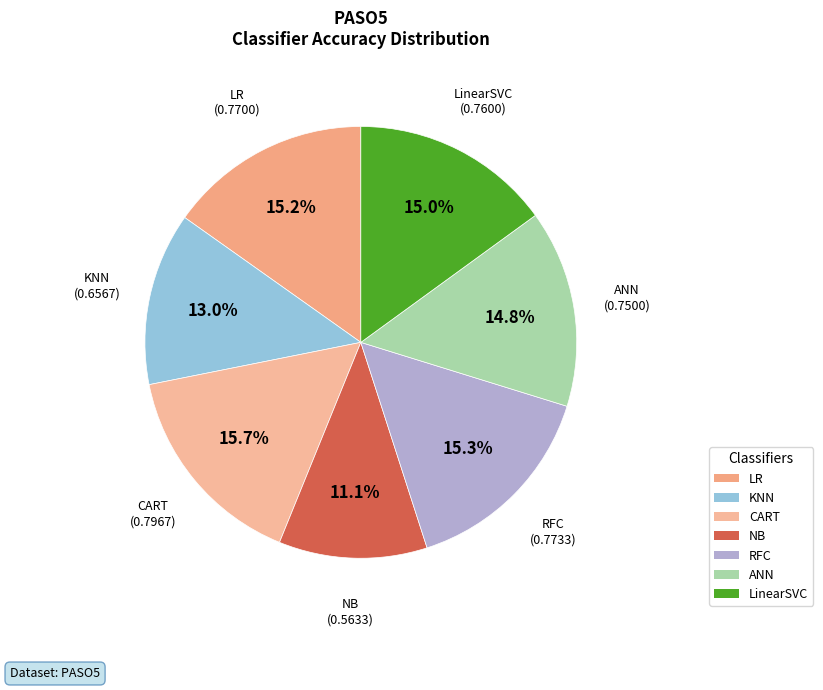

Does any single category account for the majority?

No